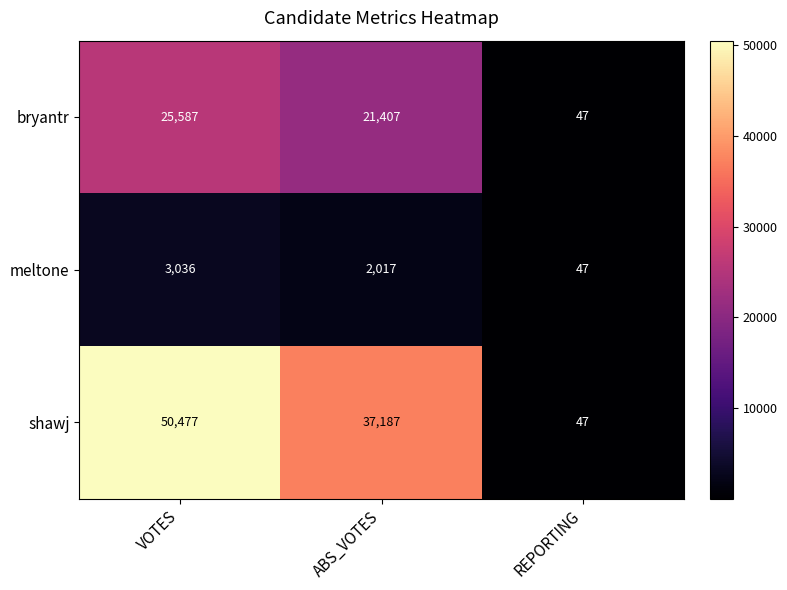

At which category does the chart reach its peak across all series?

VOTES